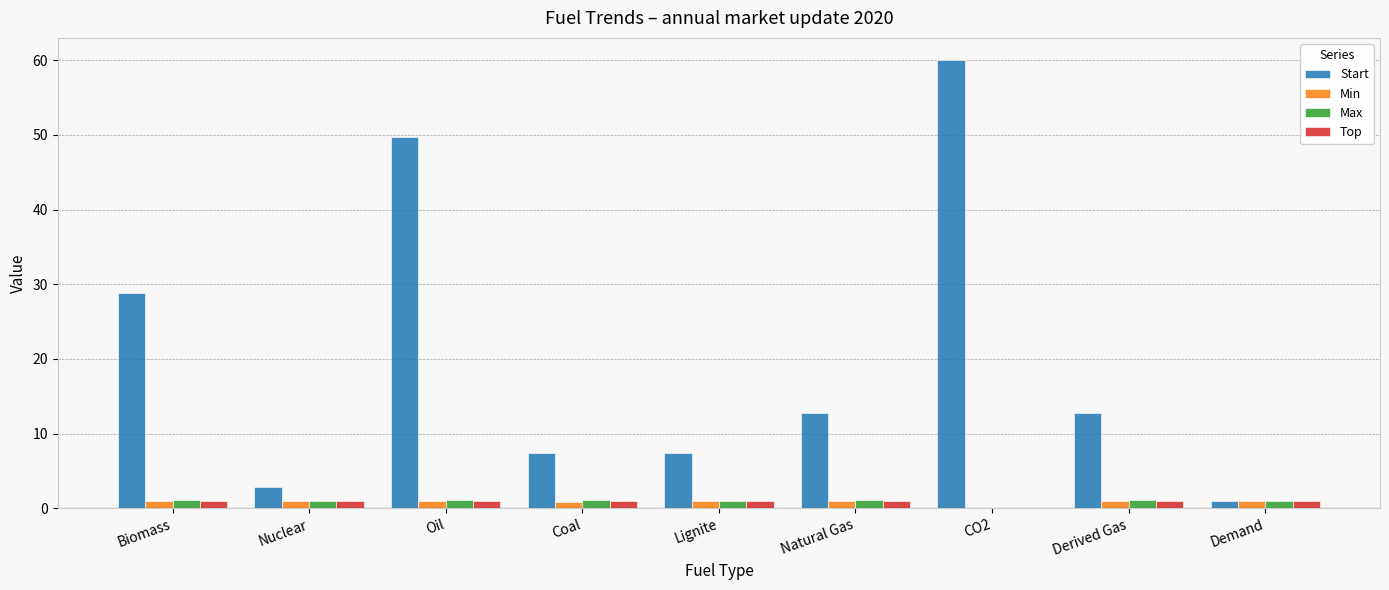

Which series has the largest range (max minus min)?

Start